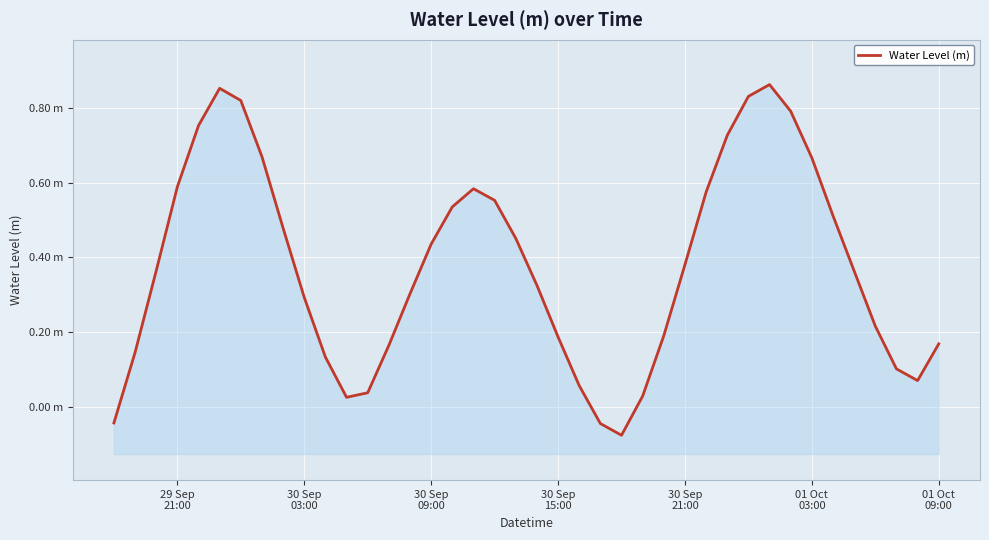

True or false: there are more than 1 points higher than both neighbors.

True